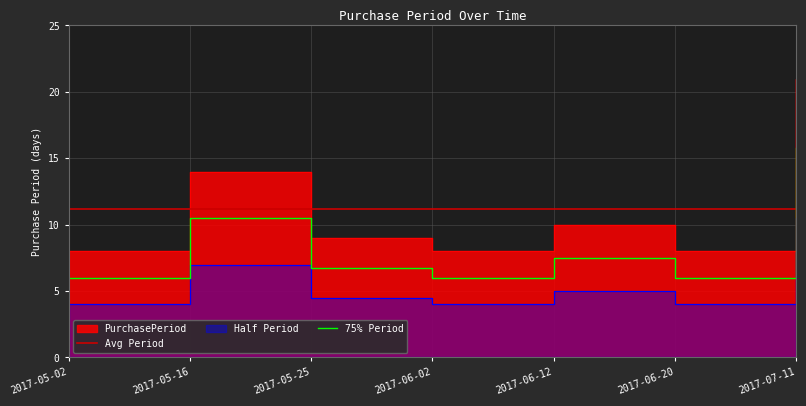

Where is 75% Period nearest to the value 10?

2017-05-16